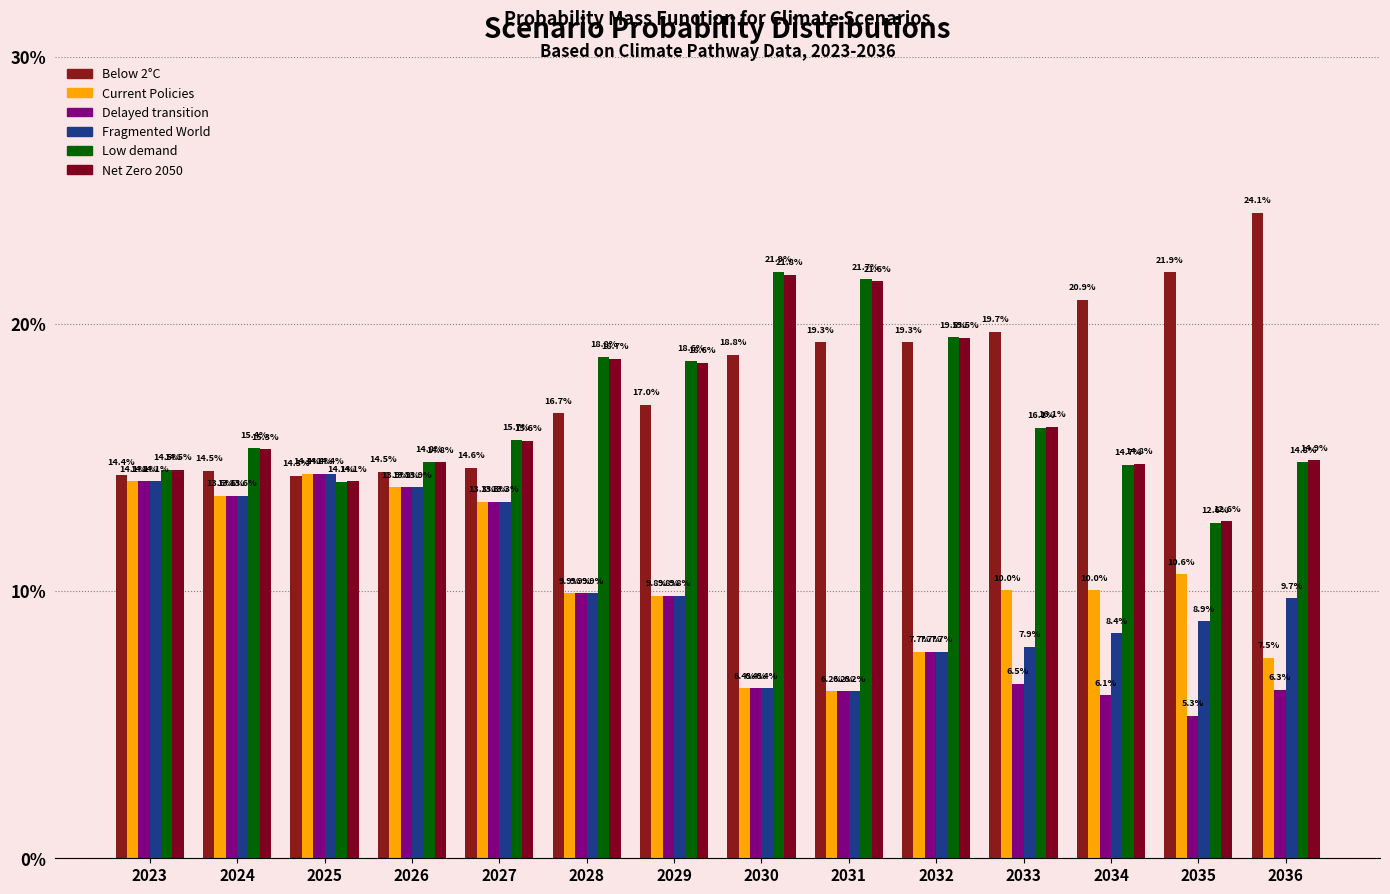

What are all the series names shown in the legend?

Below 2°C, Current Policies, Delayed transition, Fragmented World, Low demand, Net Zero 2050